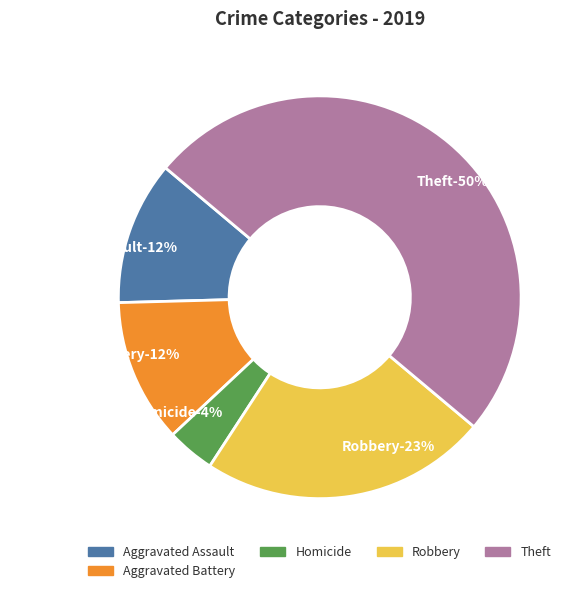

What is the ratio of the value at Theft to the value at Aggravated Assault?

4.3